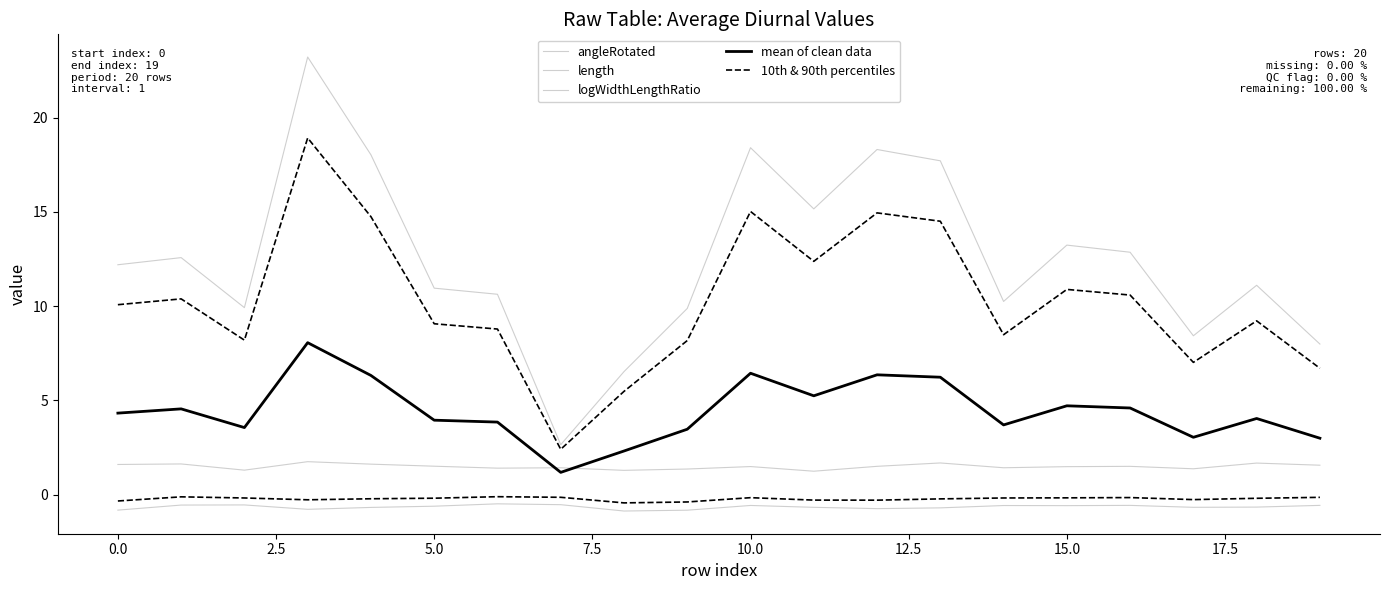

The length series shows 11.1 at 18. True or false?

True